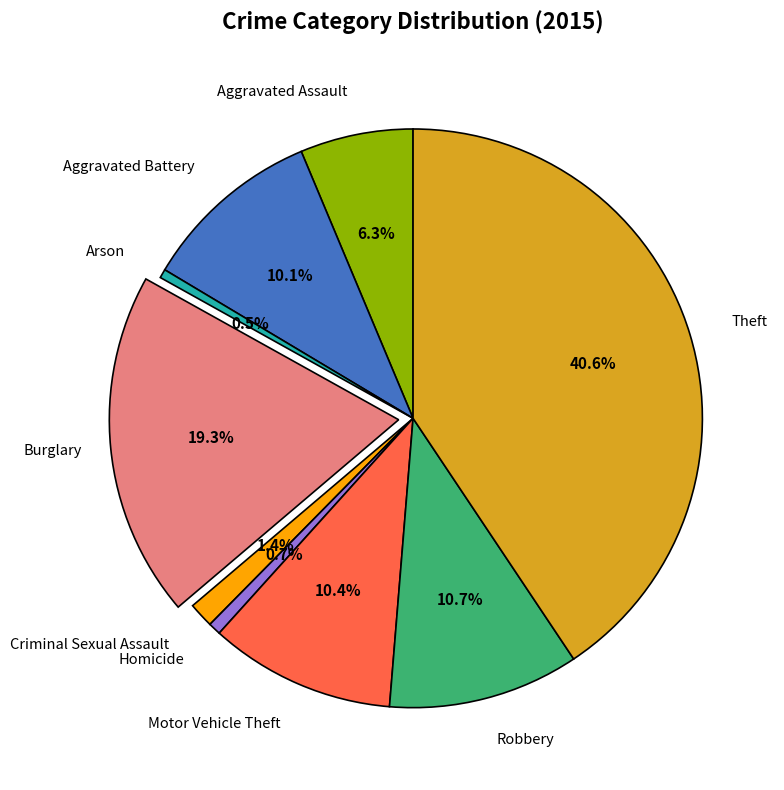

Is there any slice that represents more than half of the pie?

No